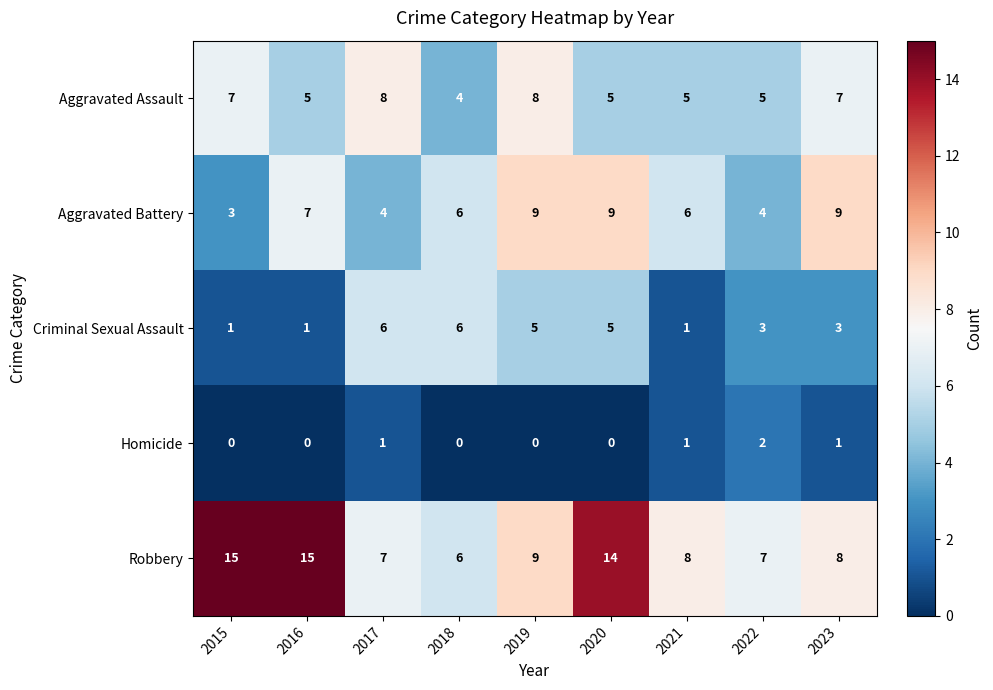

What is the sum of all Homicide values?

5